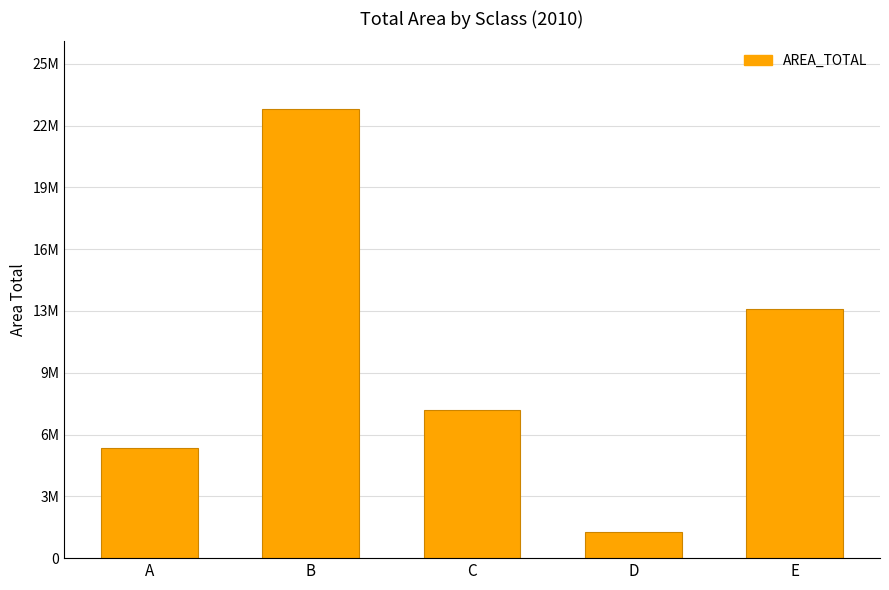

Are the bars horizontal?

No